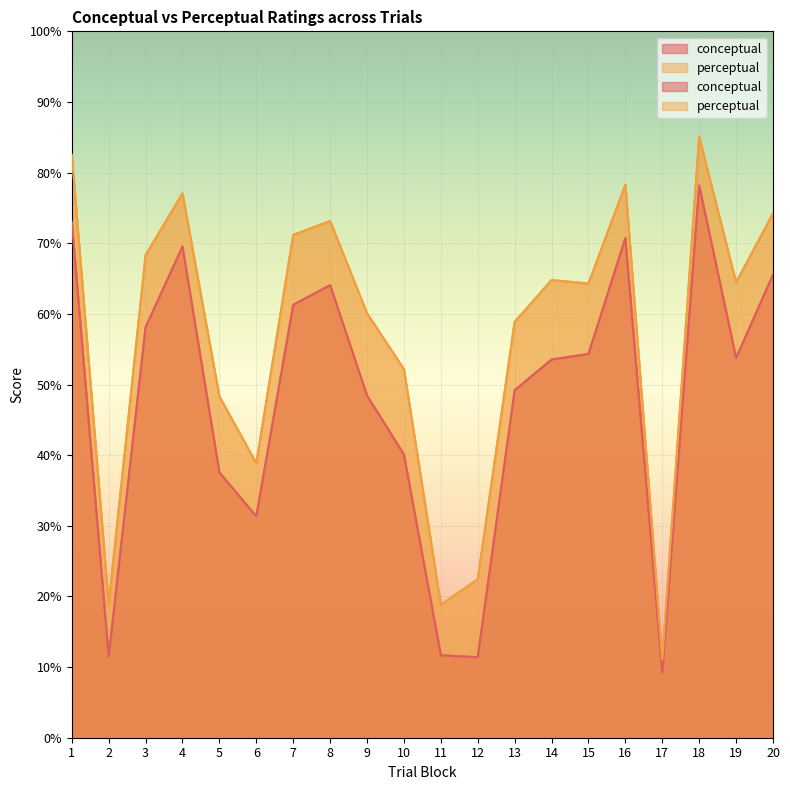

Which series has the largest range (max minus min)?

perceptual